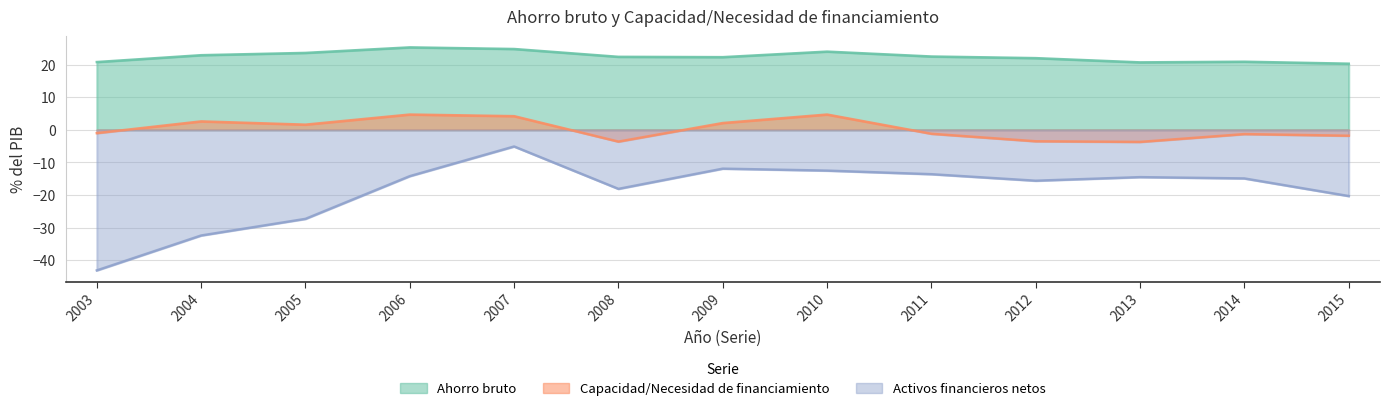

Reading left to right, what are all the values shown in this chart?

Ahorro bruto: 2003=20.8	2004=22.9	2005=23.6	2006=25.3	2007=24.8	2008=22.4	2009=22.3	2010=24.0	2011=22.5	2012=22.0	2013=20.7	2014=20.9	2015=20.3
Capacidad/Necesidad de financiamiento: 2003=-1.0	2004=2.6	2005=1.6	2006=4.7	2007=4.2	2008=-3.6	2009=2.1	2010=4.7	2011=-1.2	2012=-3.5	2013=-3.7	2014=-1.3	2015=-1.8
Activos financieros netos: 2003=-43.1	2004=-32.4	2005=-27.3	2006=-14.2	2007=-5.1	2008=-18.1	2009=-11.9	2010=-12.5	2011=-13.6	2012=-15.6	2013=-14.5	2014=-14.9	2015=-20.3